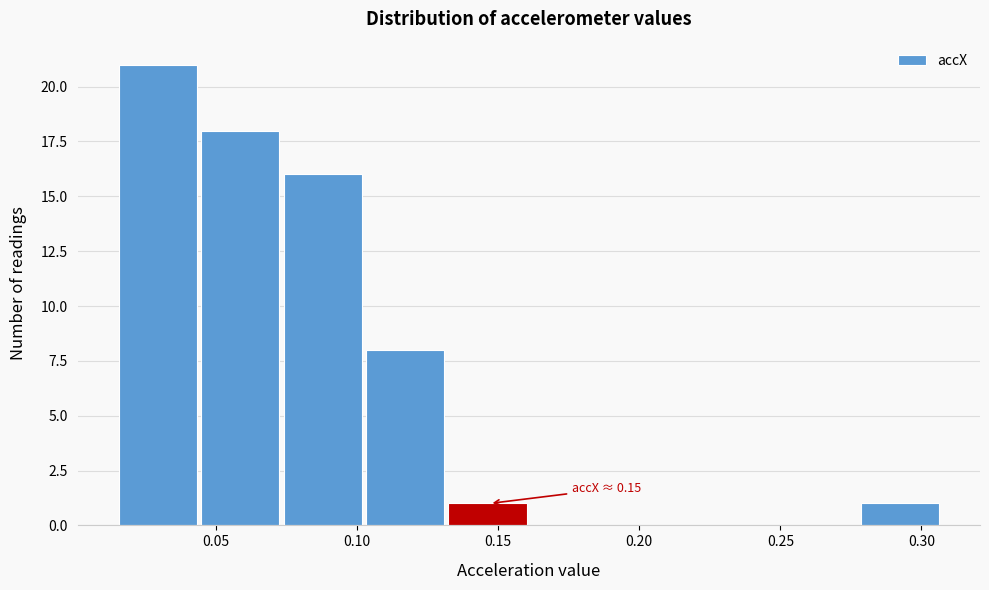

Over which range of the x-axis is the bar tallest?

0.015 to 0.045